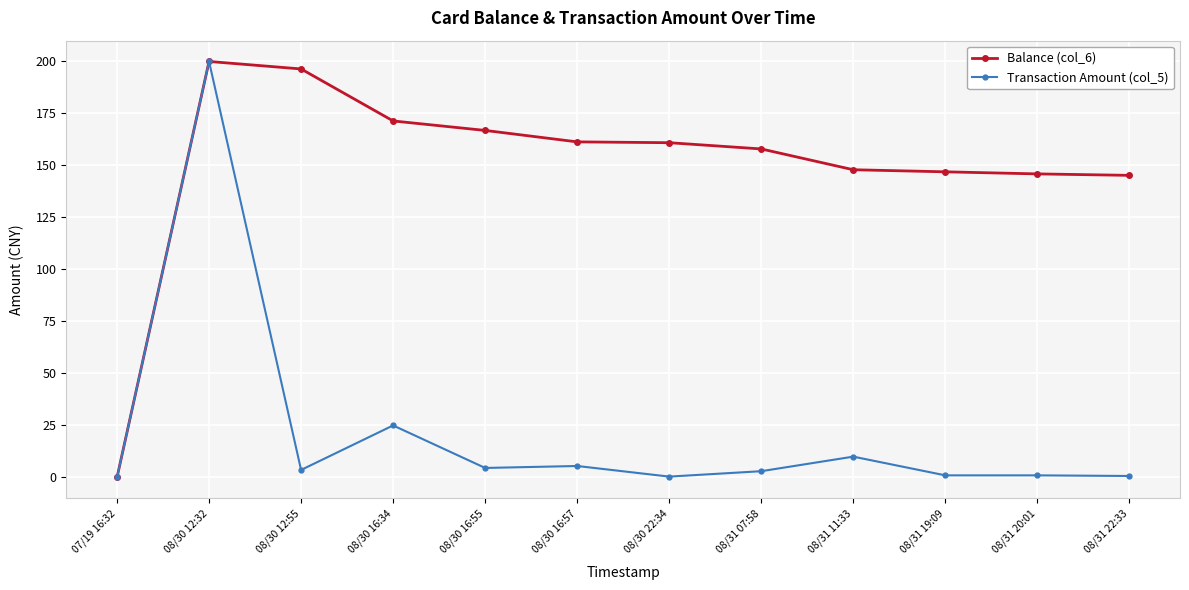

At which category does the chart reach its peak across all series?

08/30 12:32